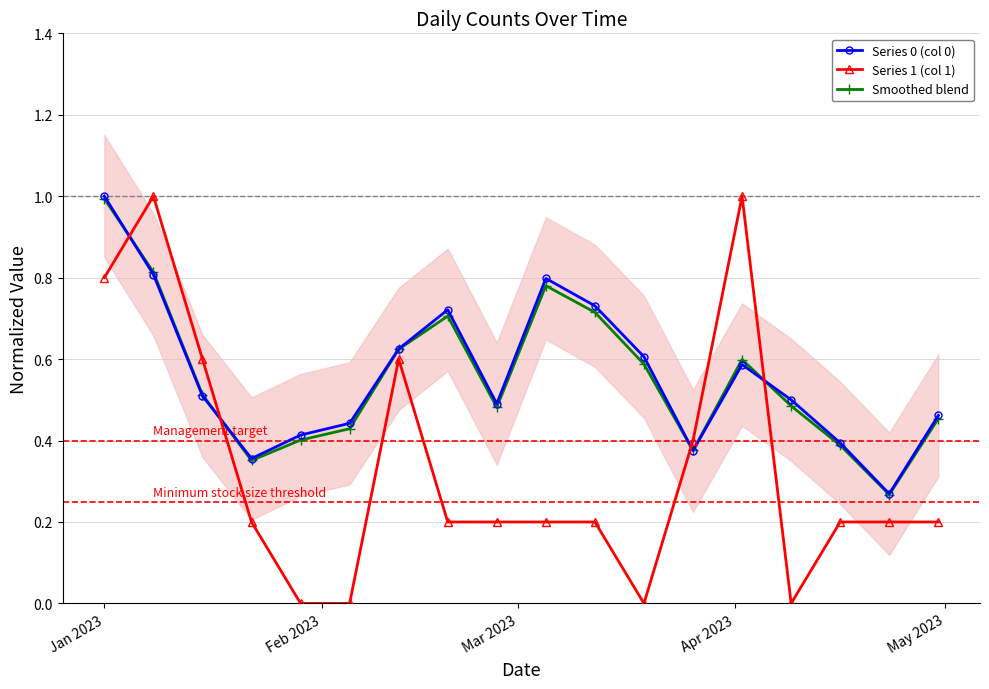

Which series has the largest total across all categories?

Series 0 (col 0)